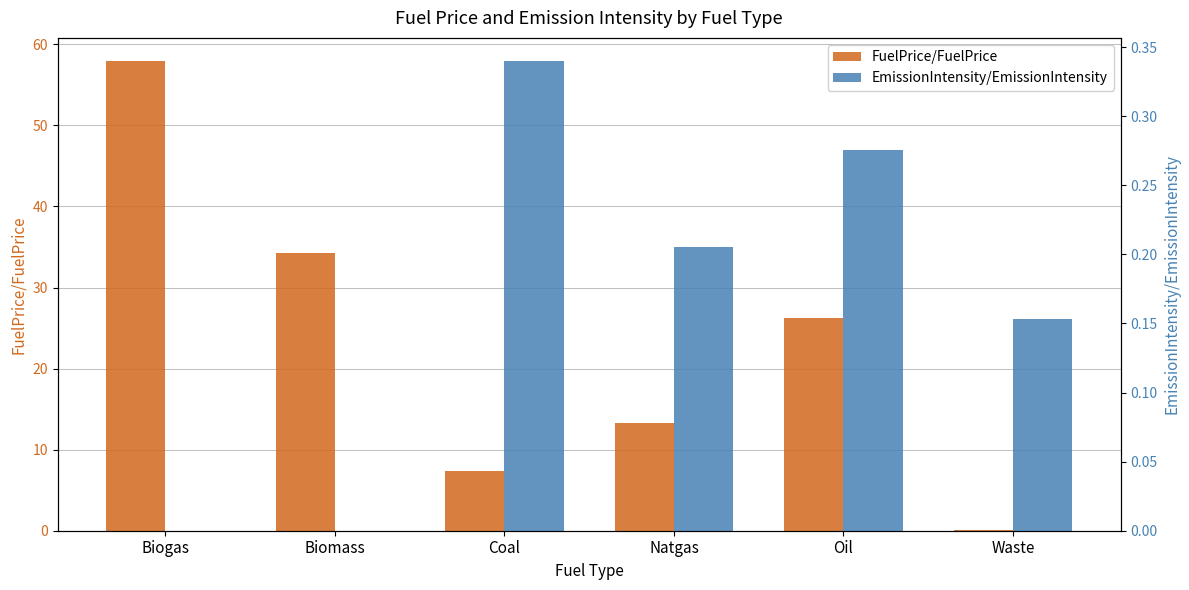

Which series changed the most between Natgas and Oil?

FuelPrice/FuelPrice